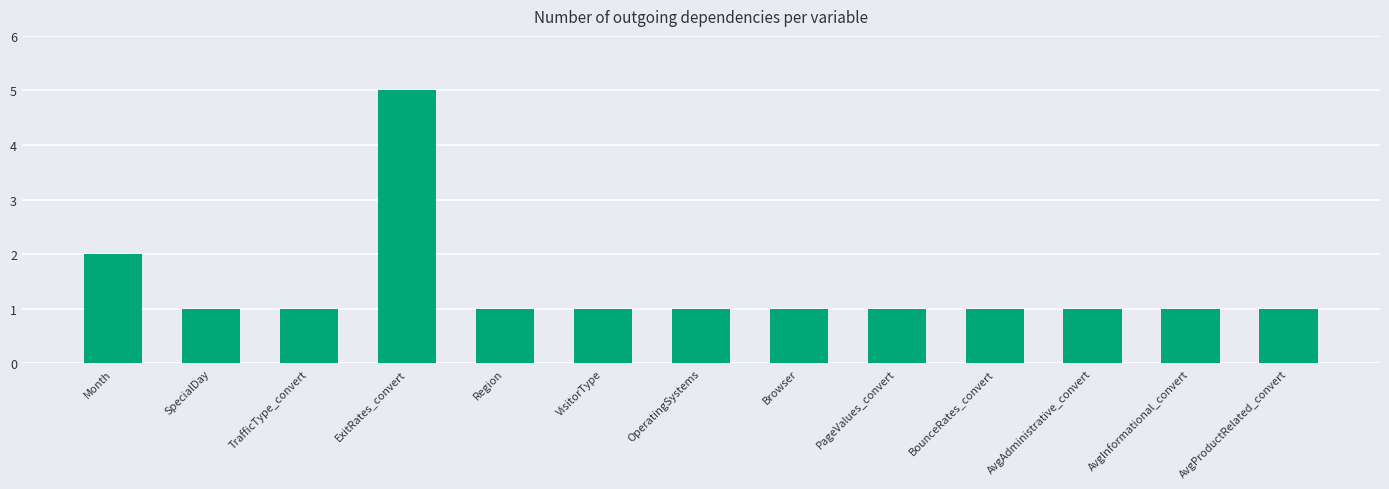

Are the bars horizontal?

No